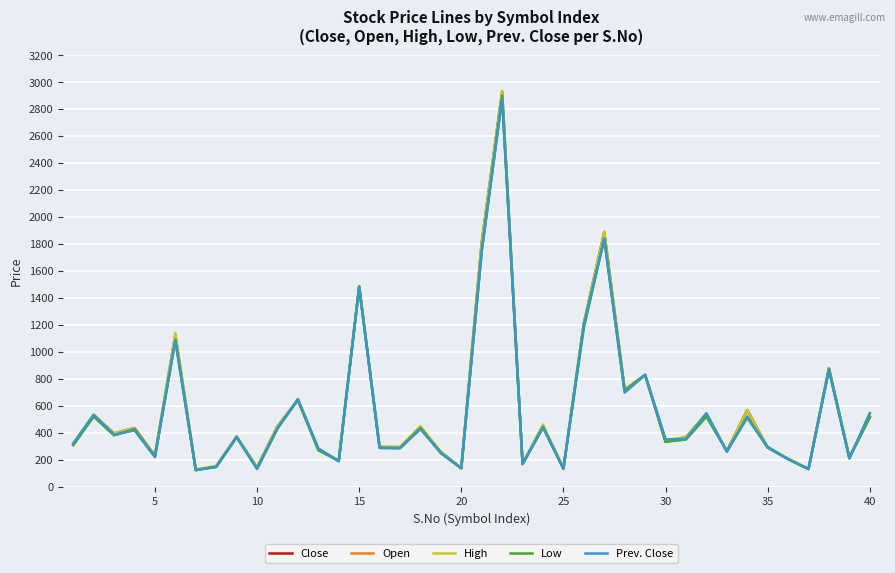

What is the minimum value shown in the chart?

123